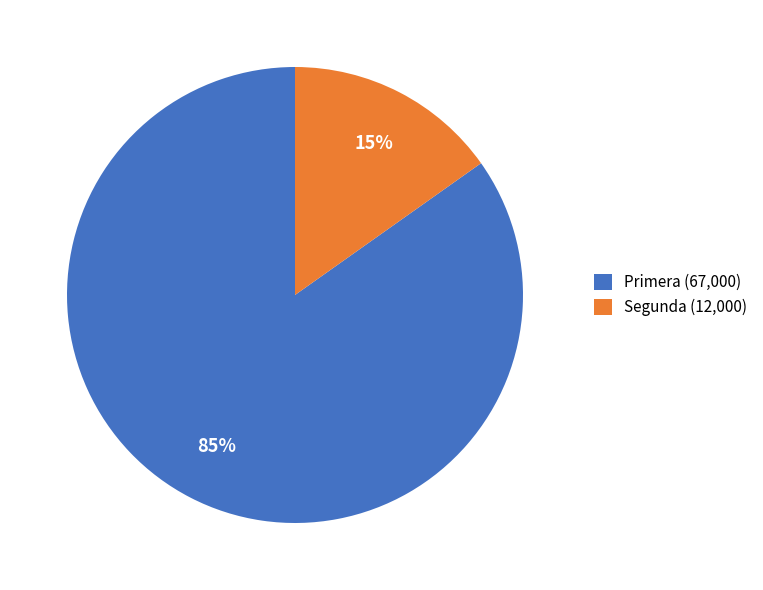

To the nearest percent, what is the average slice percentage?

50%